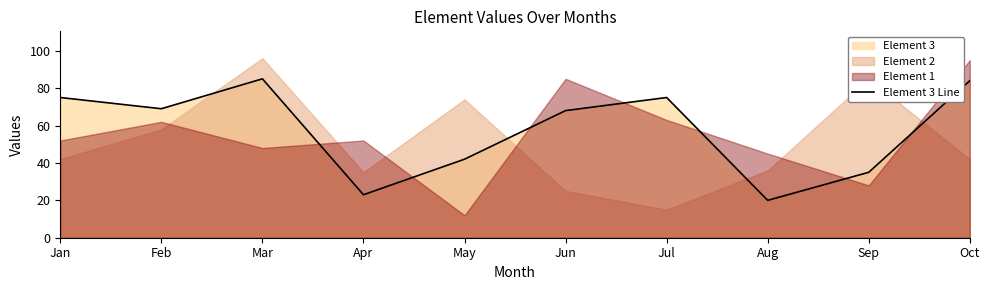

What is the ratio of the value at May to the value at Feb?

0.6